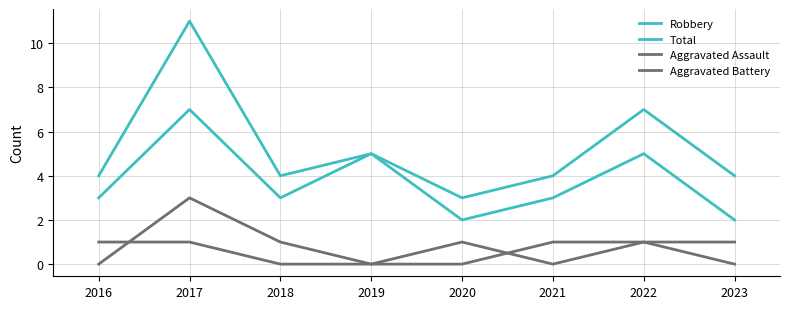

At how many categories does at least one series exceed 5?

2